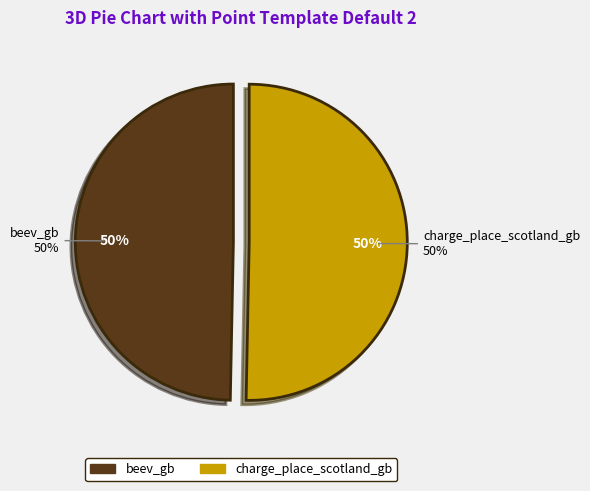

Does charge_place_scotland_gb represent more than half of the total?

Yes